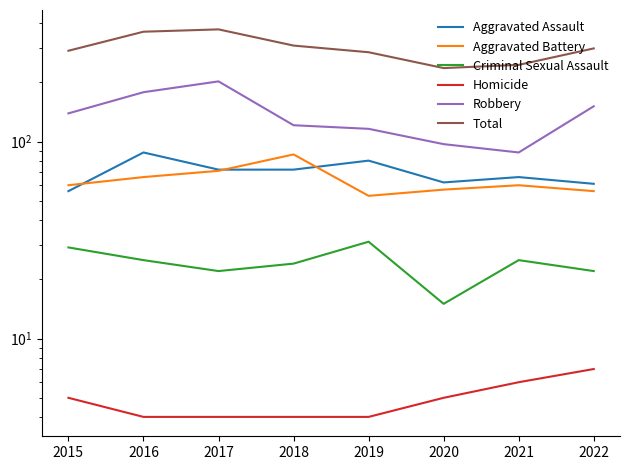

At how many categories does at least one series exceed 140?

8